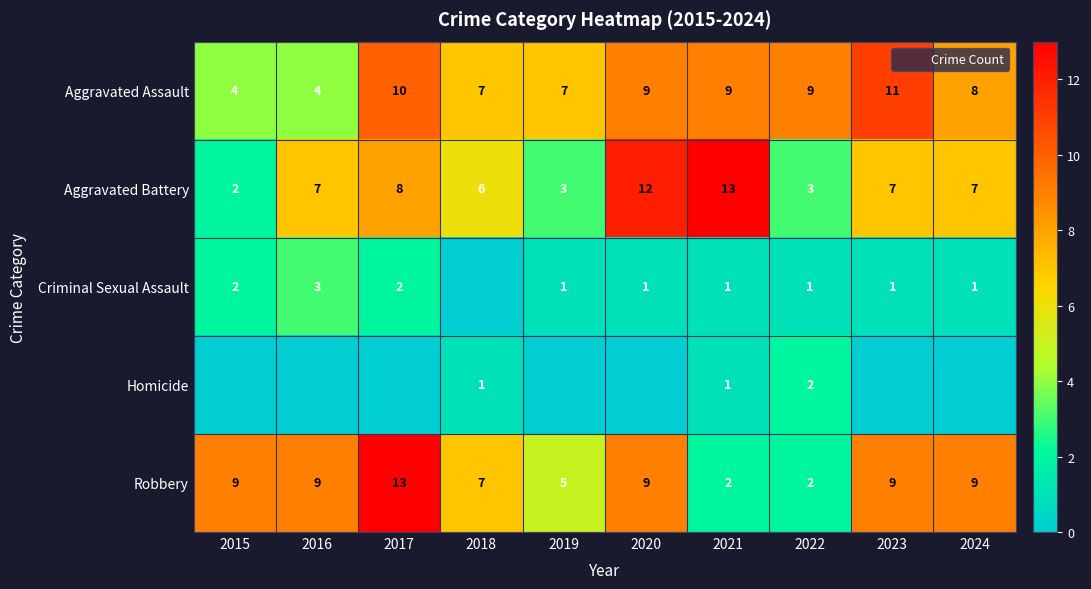

True or false: Robbery has a value of 9 at 2015.

True